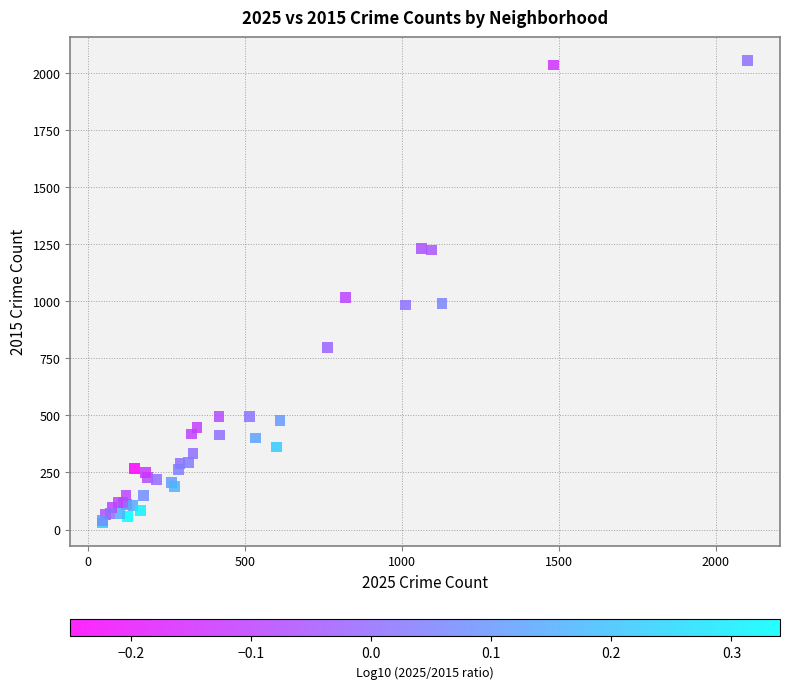

What Y value in the scatter plot is closest to 1042?

1018